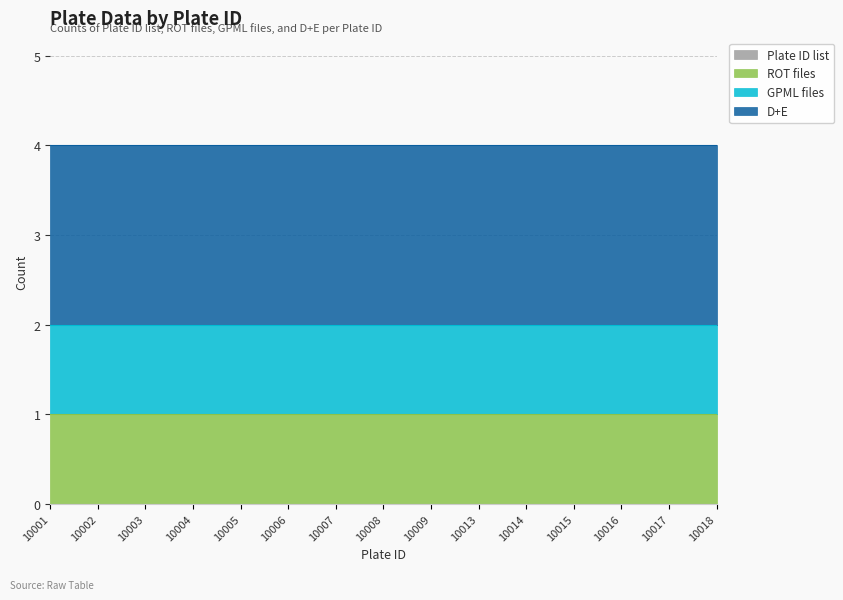

True or false: Plate ID list and GPML files intersect in this chart.

False